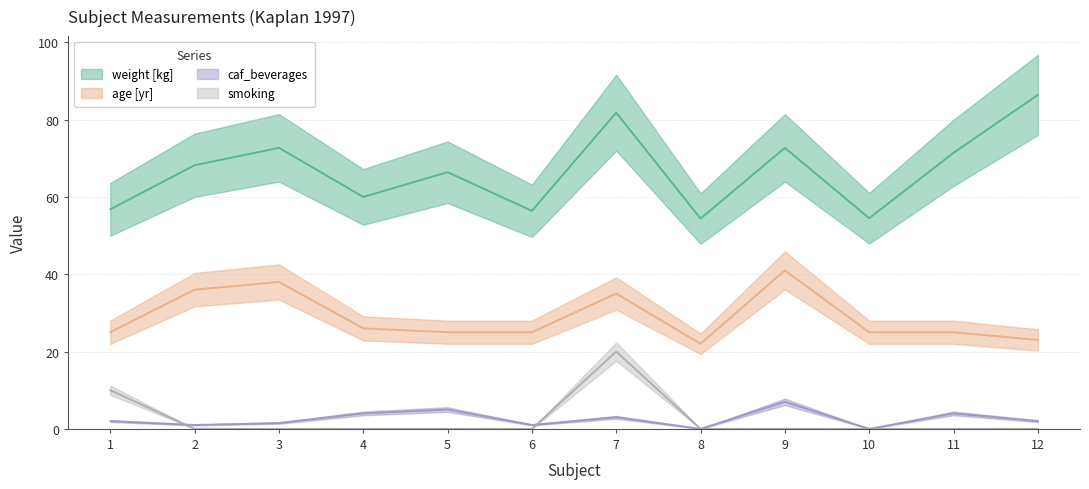

Which series has the widest spread of values?

weight [kg]